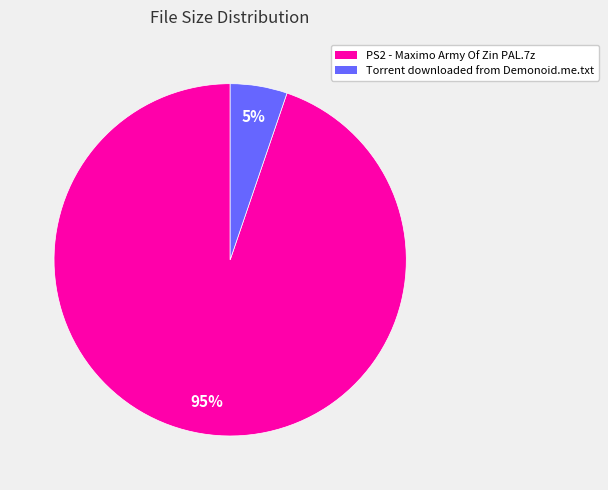

Which slice is the largest?

PS2 - Maximo Army Of Zin PAL.7z